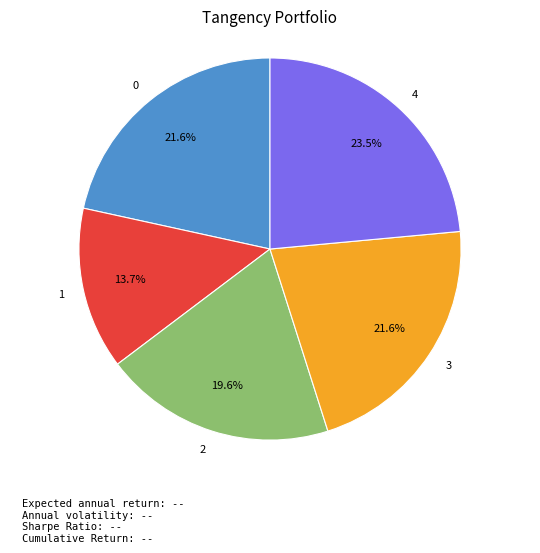

To the nearest percent, what is the difference between the largest and smallest slice percentages?

10%